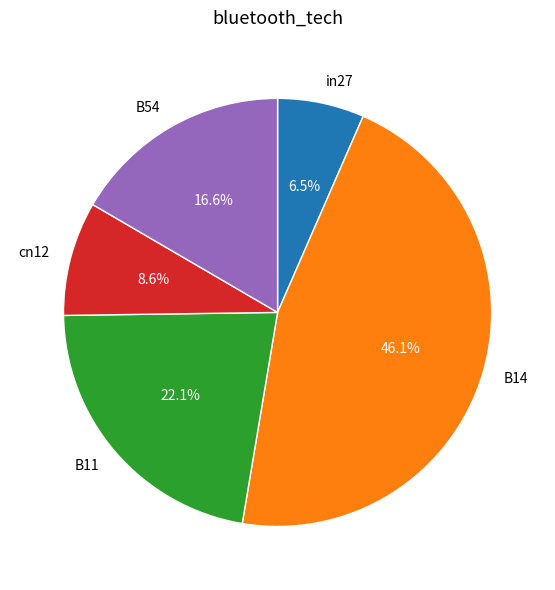

Count the number of slices in the pie.

5